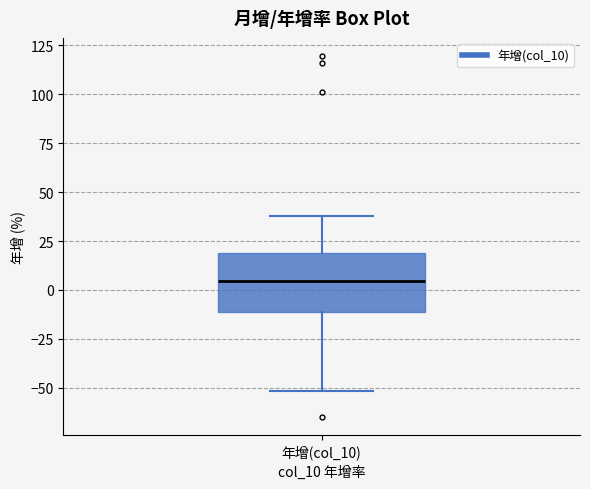

Read this box plot against the y-axis: the position of the median line, the range covered by the box, and the ends of both whiskers. The values are not printed on the chart, so give them approximately, as read against the axis.

median 5, box -10 to 20, whiskers -50 to 40